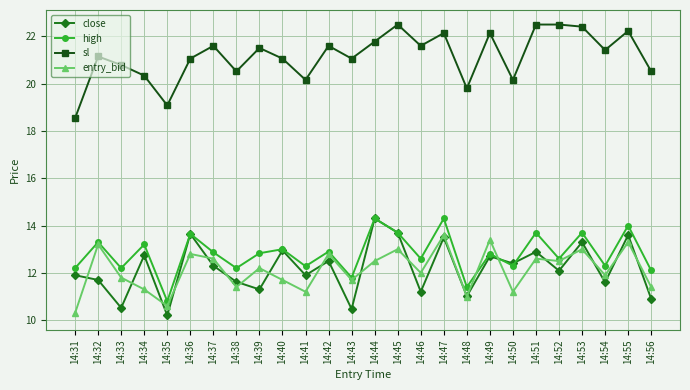

What is the greatest value displayed?

22.5